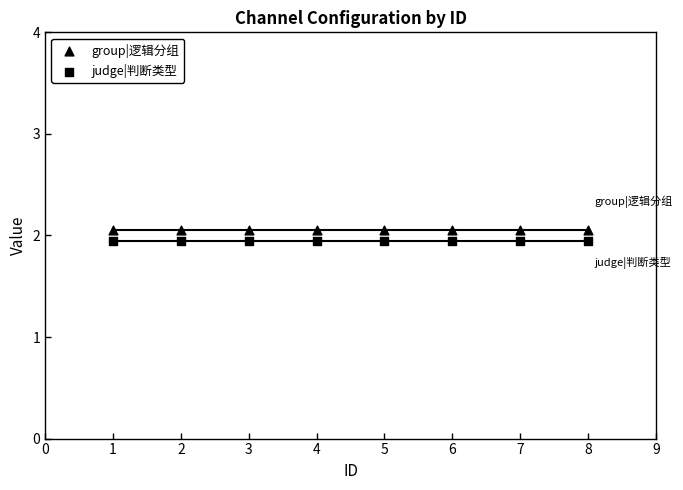

How many points are shown in the scatter plot?

16